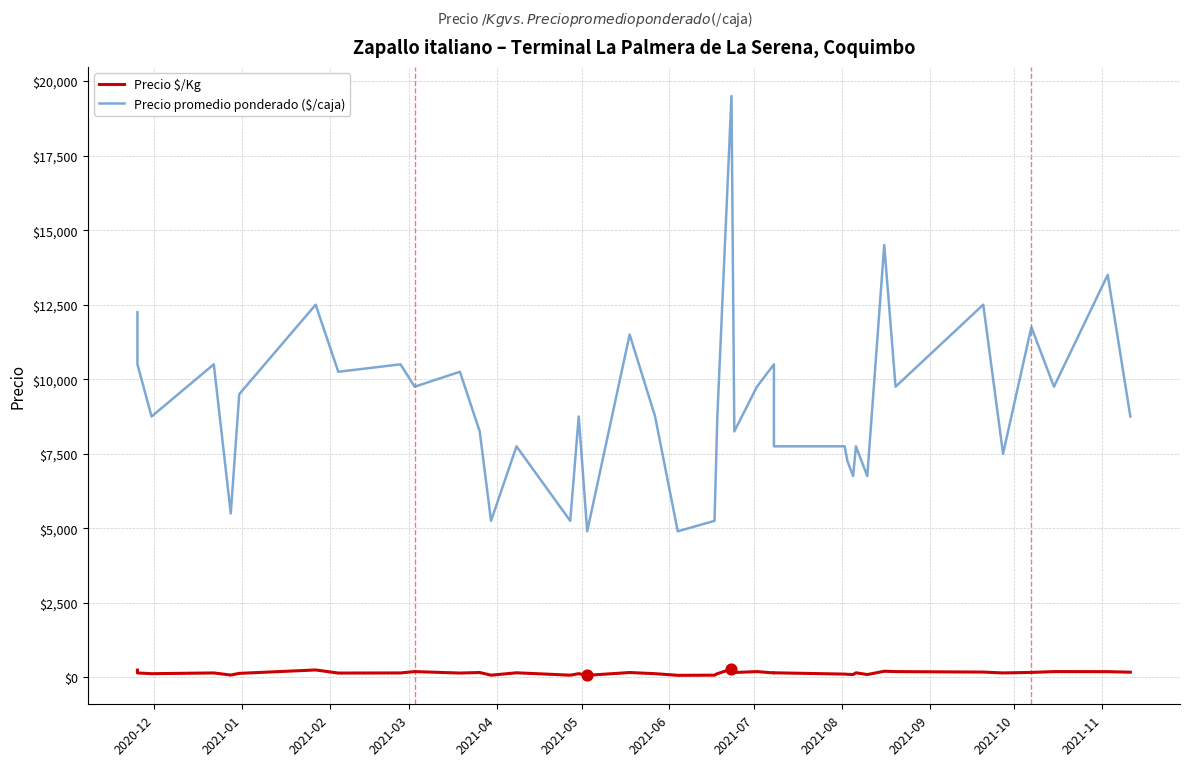

What are all the series names shown in the legend?

Precio $/Kg, Precio promedio ponderado ($/caja)